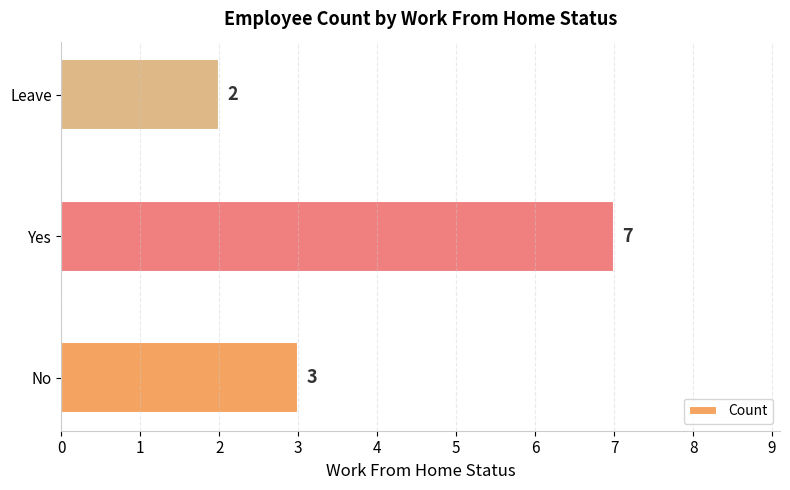

Count the number of data series in this chart.

1